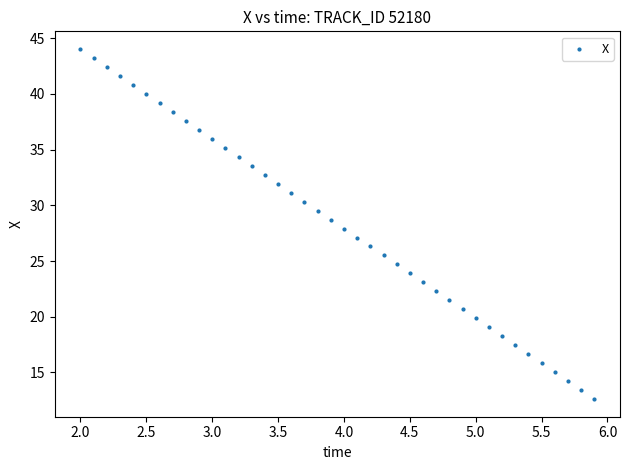

What is the range of Y values (max minus min)?

31.4